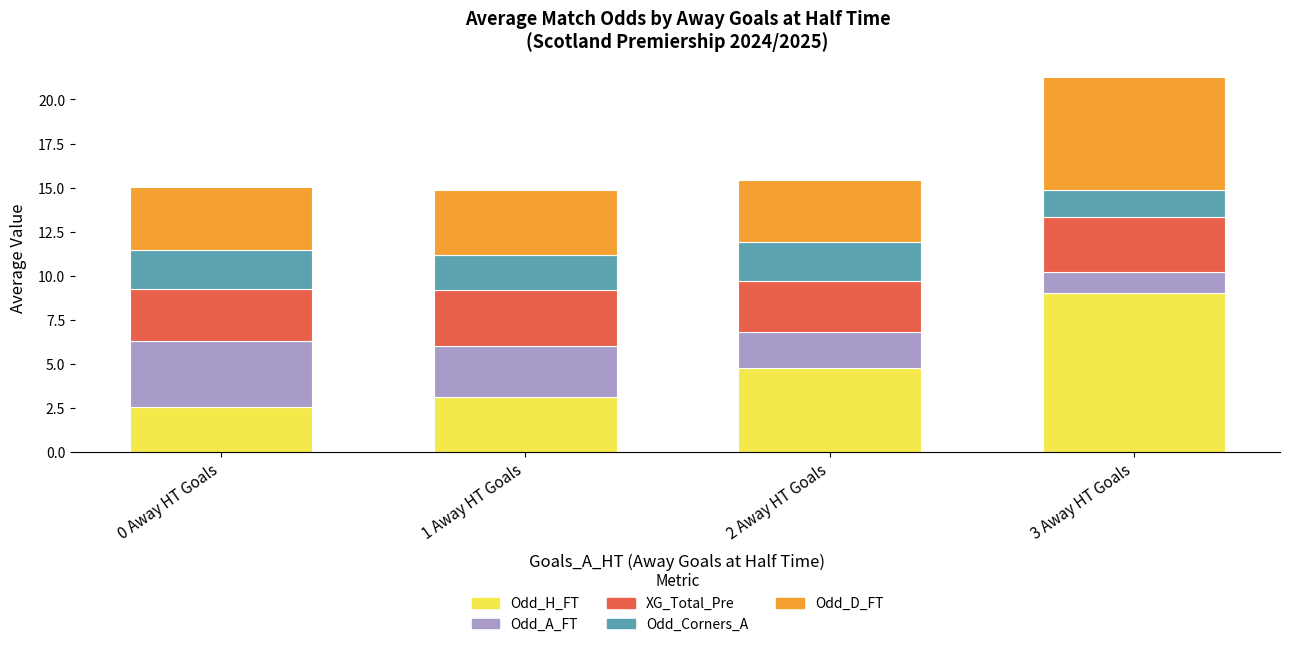

What is the difference between the second highest and second lowest values in the Odd_H_FT series?

1.6